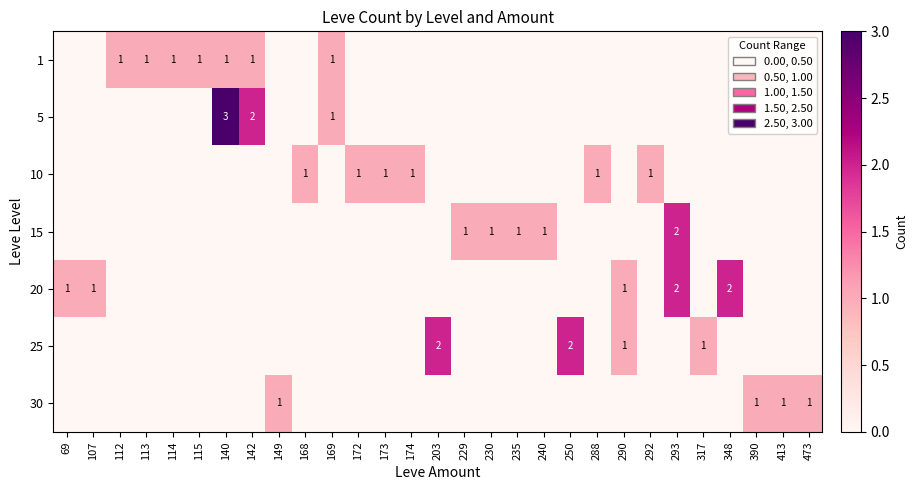

Is it true that 30 equals 1 at 473?

True